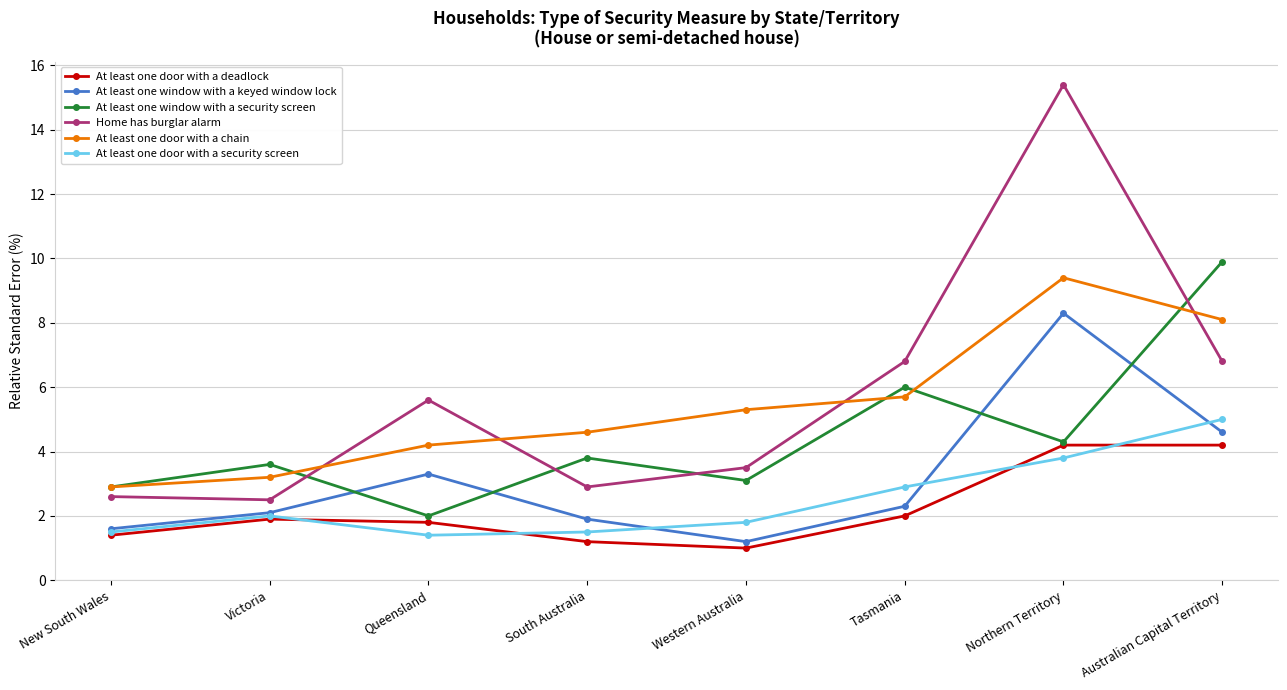

True or false: At least one door with a security screen and At least one window with a security screen intersect in this chart.

False